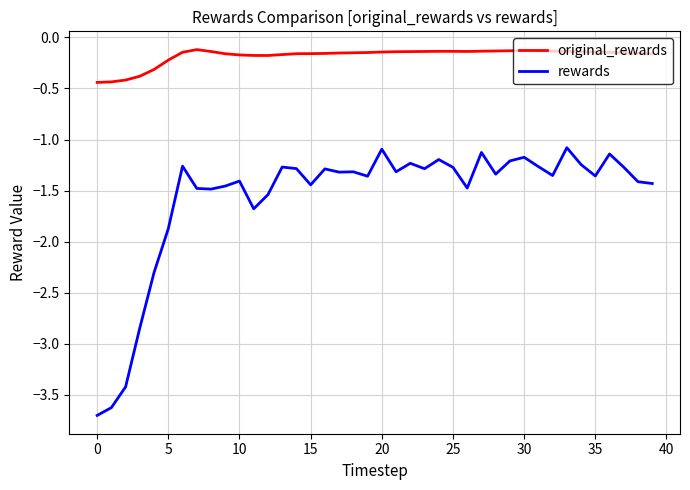

Which series has the largest range (max minus min)?

rewards